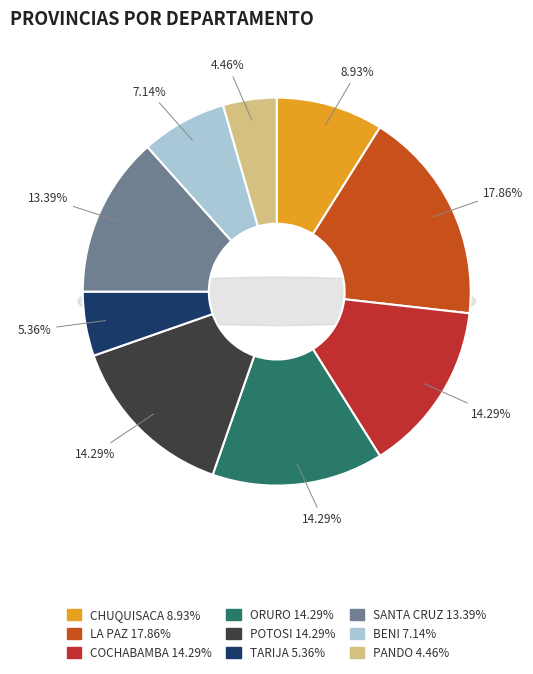

True or false: LA PAZ accounts for 18% of the total.

True